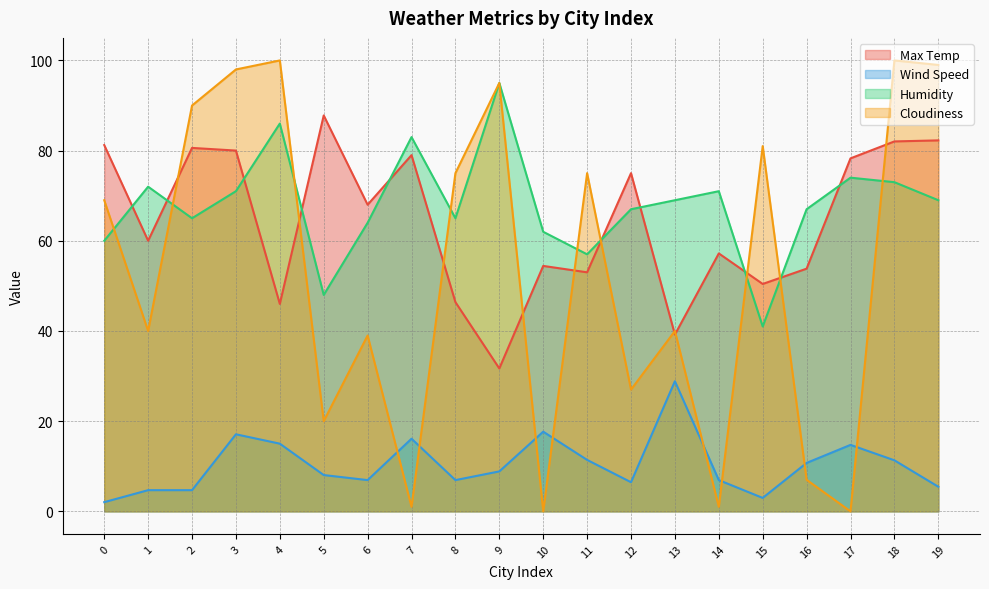

Which has a higher value, 15 or 18?

18